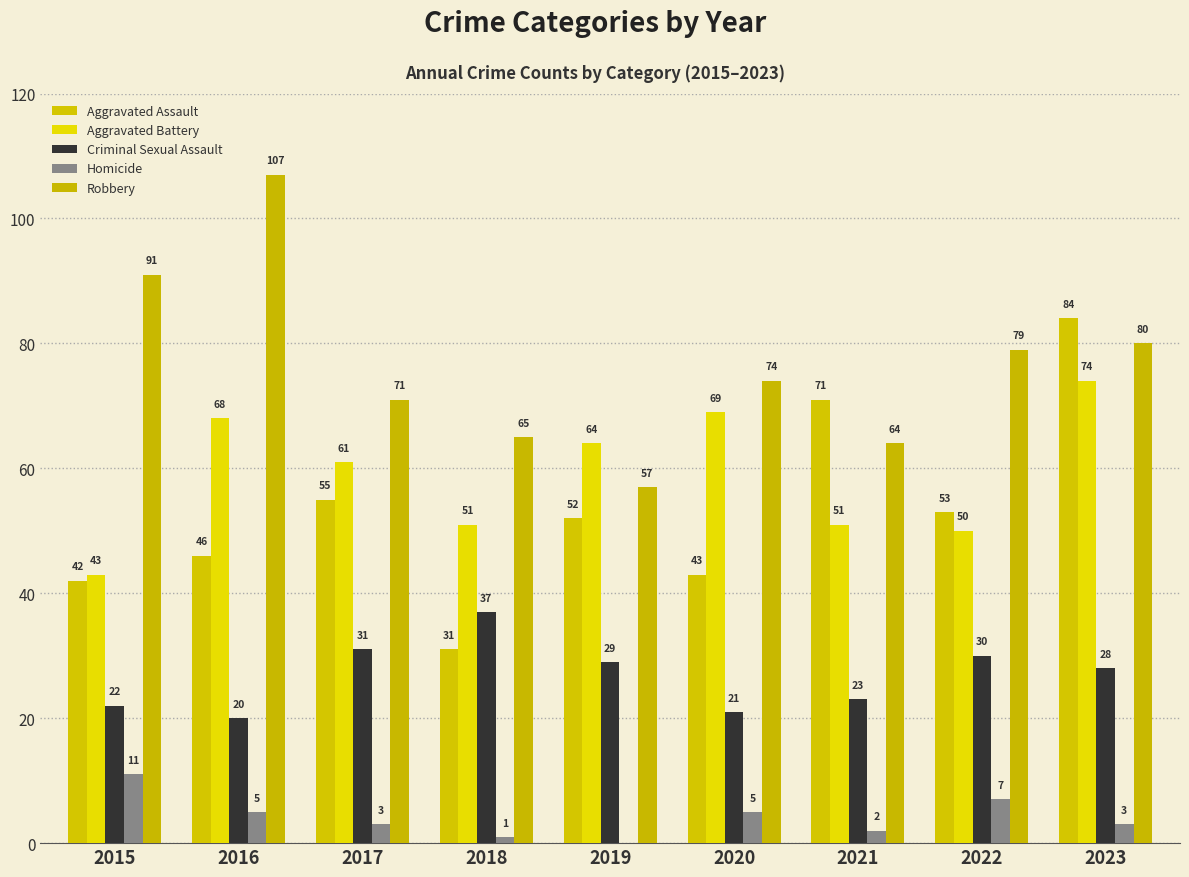

Which series has the largest range (max minus min)?

Aggravated Assault